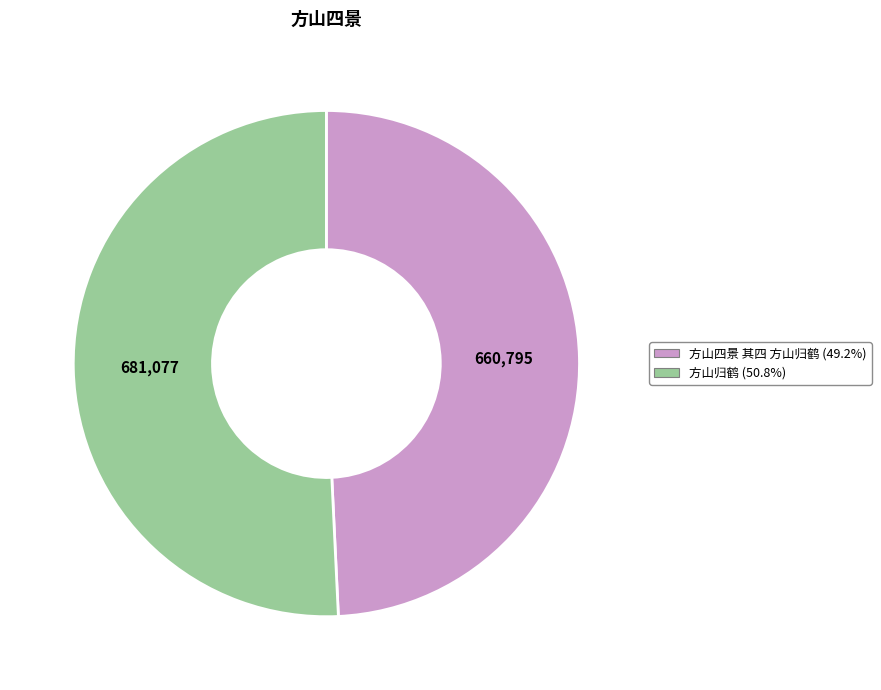

Rank the categories by value from highest to lowest.

方山归鹤, 方山四景 其四 方山归鹤